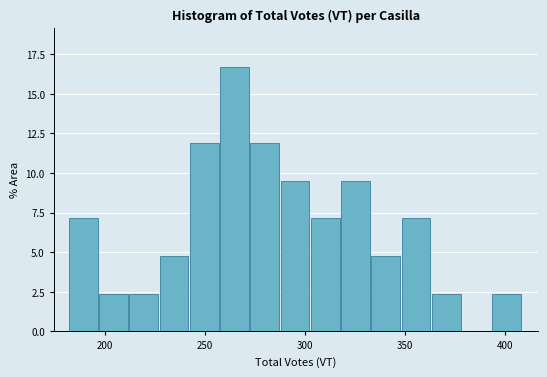

Around what value on the x-axis is the tallest bar? Give the approximate position of its centre, as read against the axis.

265